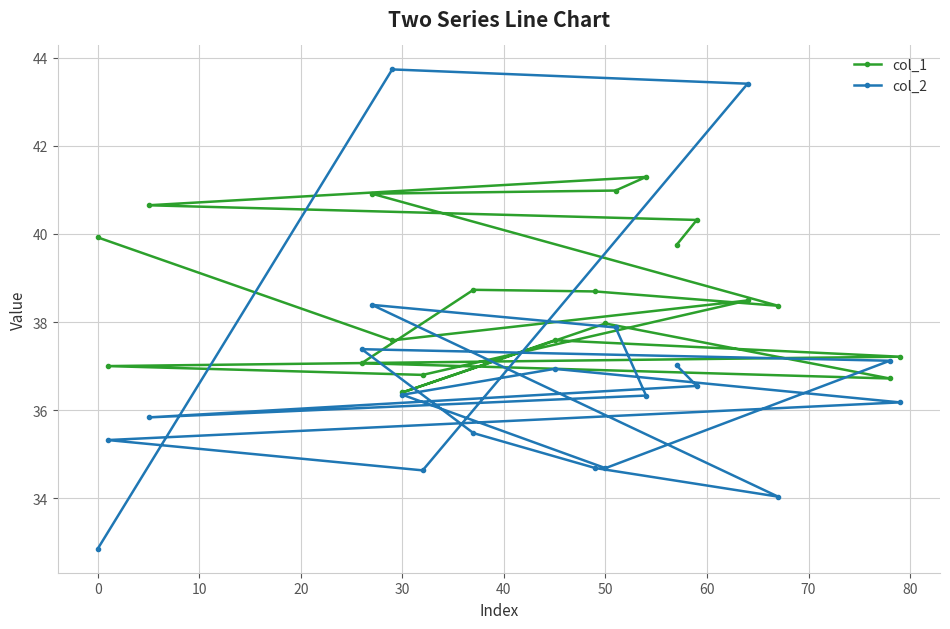

How many values in the col_2 series exceed 36?

12